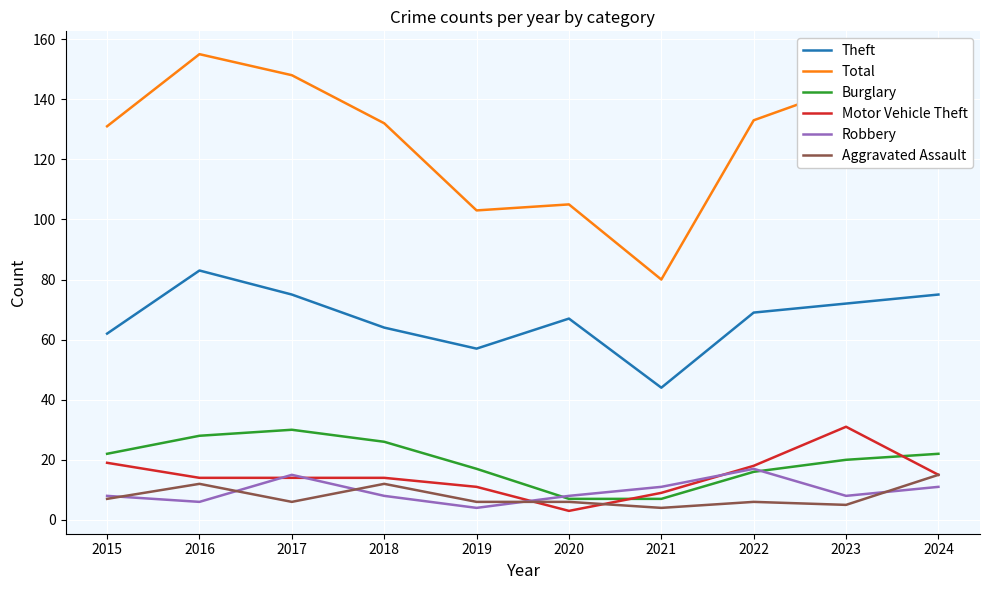

Which series has the largest range (max minus min)?

Total